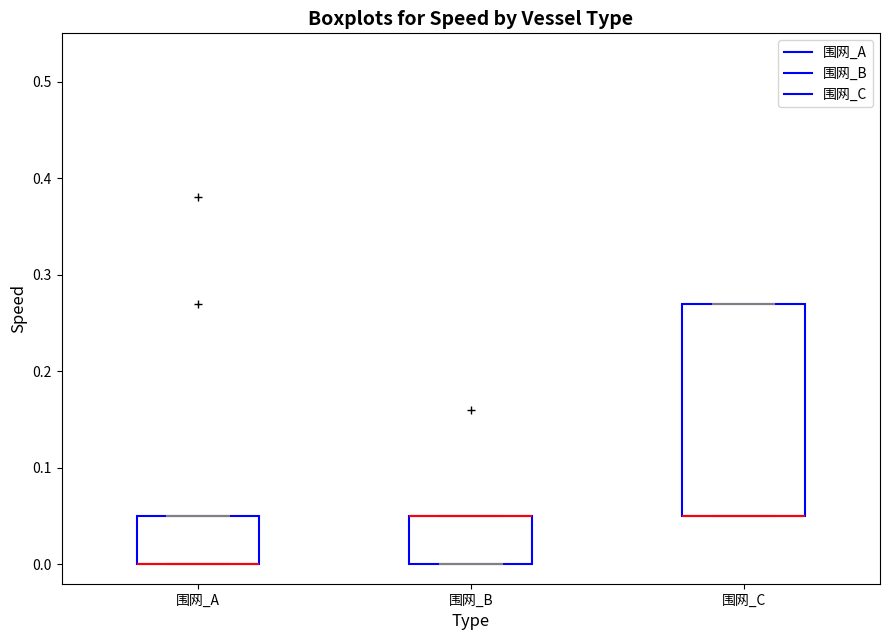

Reading left to right, read every box against the y-axis: the position of its median line, the range the box covers, and the ends of its whiskers. The values are not printed on the chart, so give them approximately, as read against the axis.

围网_A: median 0.00 (drawn on the box's lower edge), box 0.00 to 0.05, whiskers 0.00 to 0.05
围网_B: median 0.05 (drawn on the box's upper edge), box 0.00 to 0.05, whiskers 0.00 to 0.05
围网_C: median 0.05 (drawn on the box's lower edge), box 0.05 to 0.27, whiskers 0.05 to 0.27